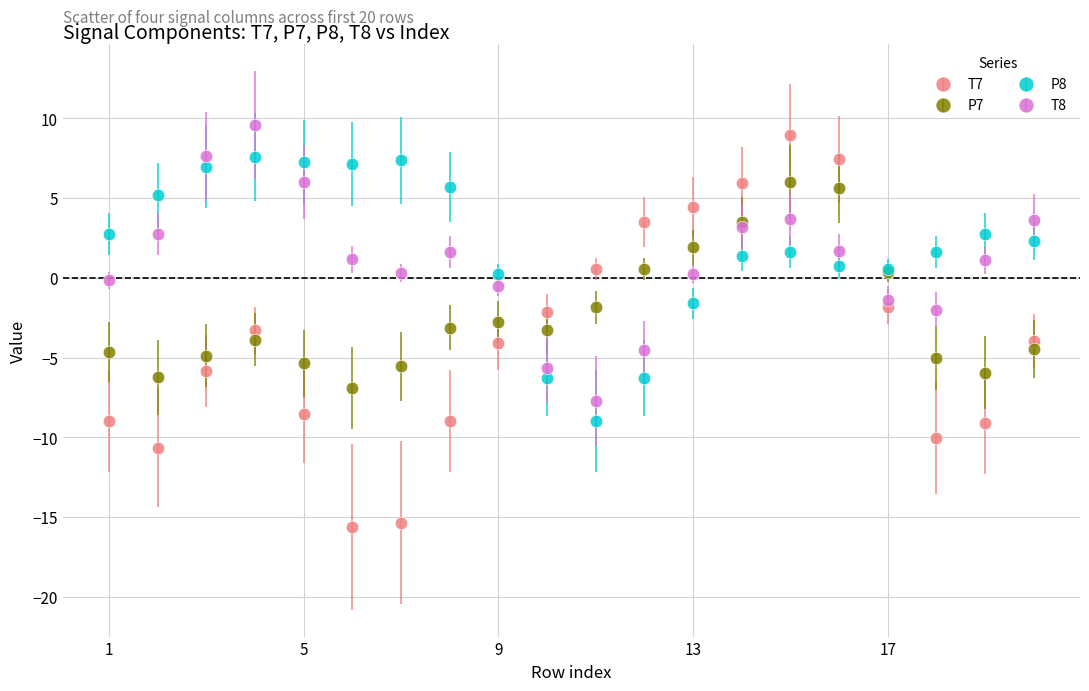

Which series has the largest range (max minus min)?

T7